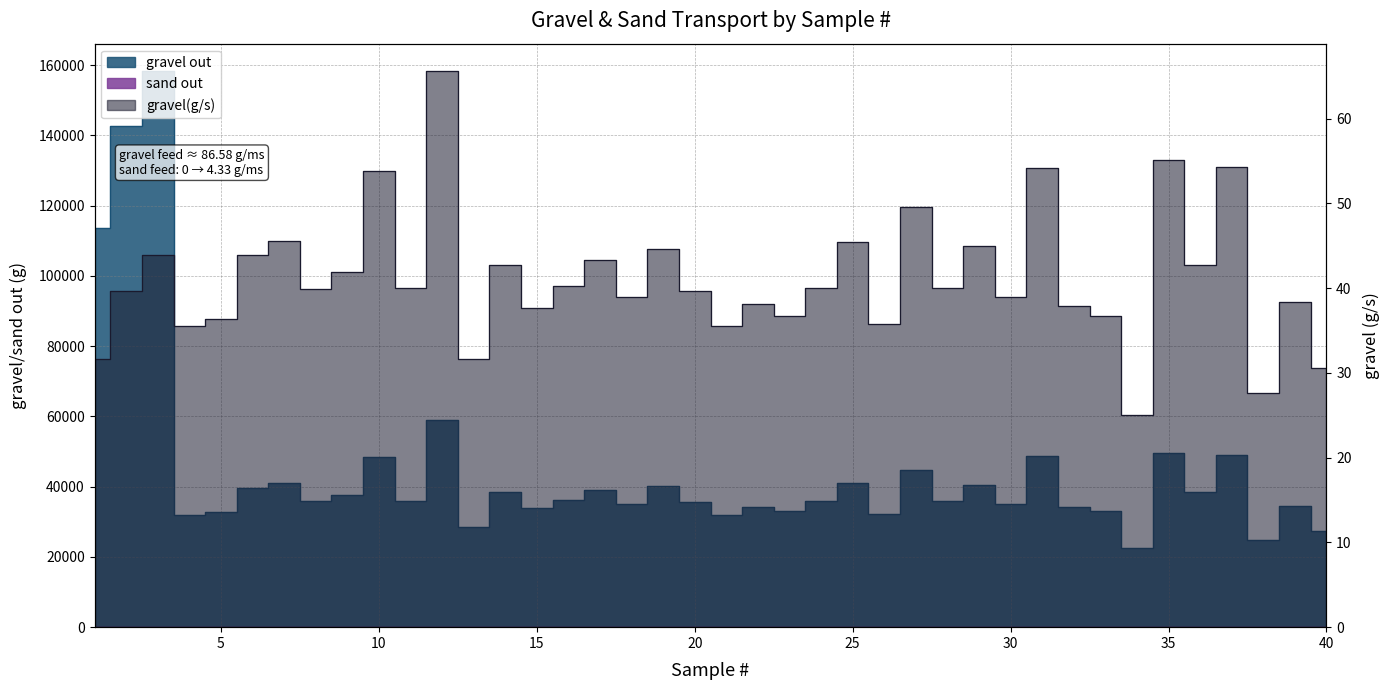

True or false: sand out and gravel out intersect in this chart.

False